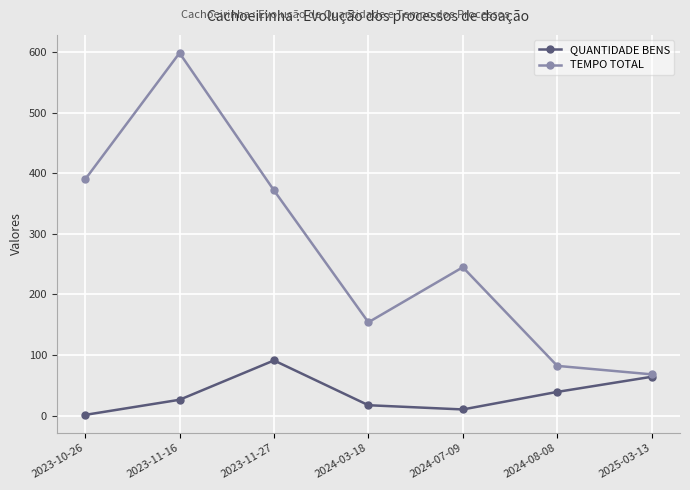

Which series has the largest total across all categories?

TEMPO TOTAL